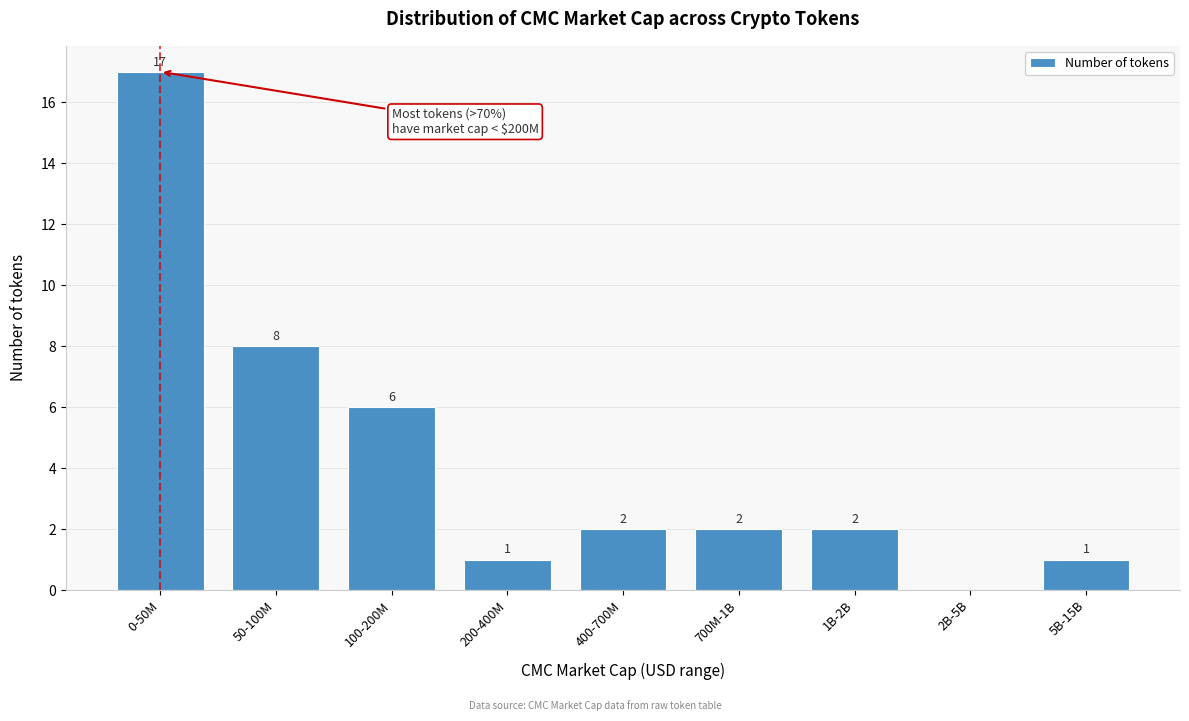

Reading right to left, transcribe all the data shown in this chart.

5B-15B=1	2B-5B=0	1B-2B=2	700M-1B=2	400-700M=2	200-400M=1	100-200M=6	50-100M=8	0-50M=17